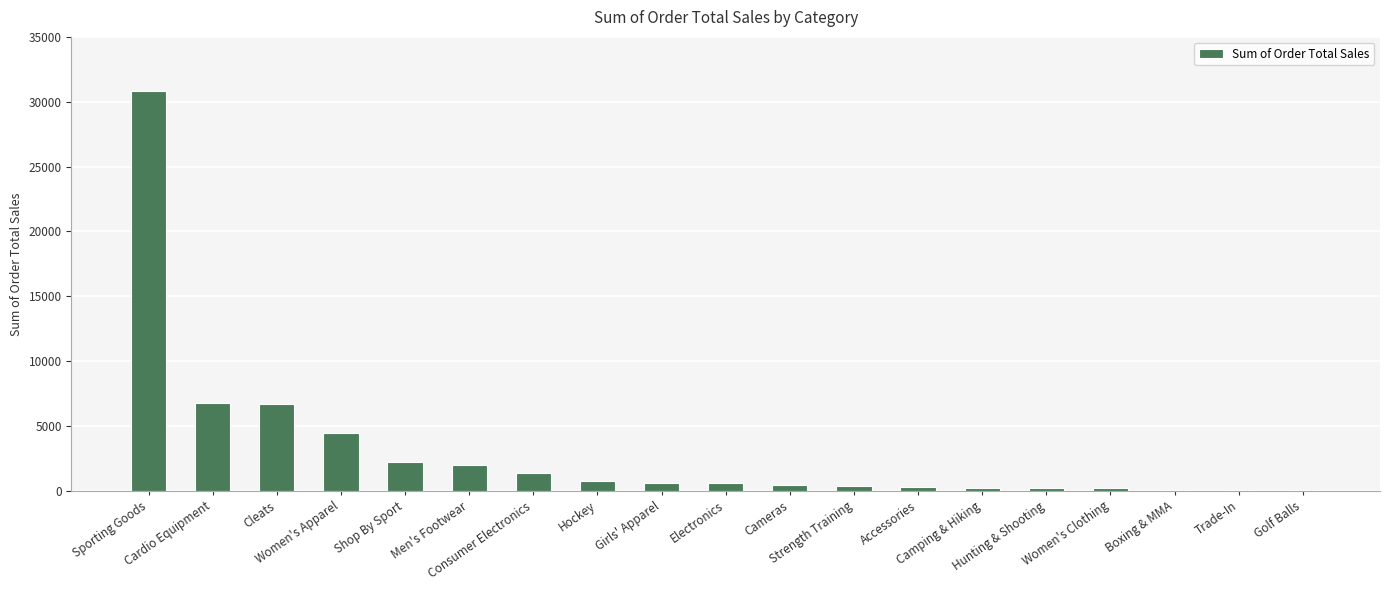

What is the greatest value displayed?

30854.2